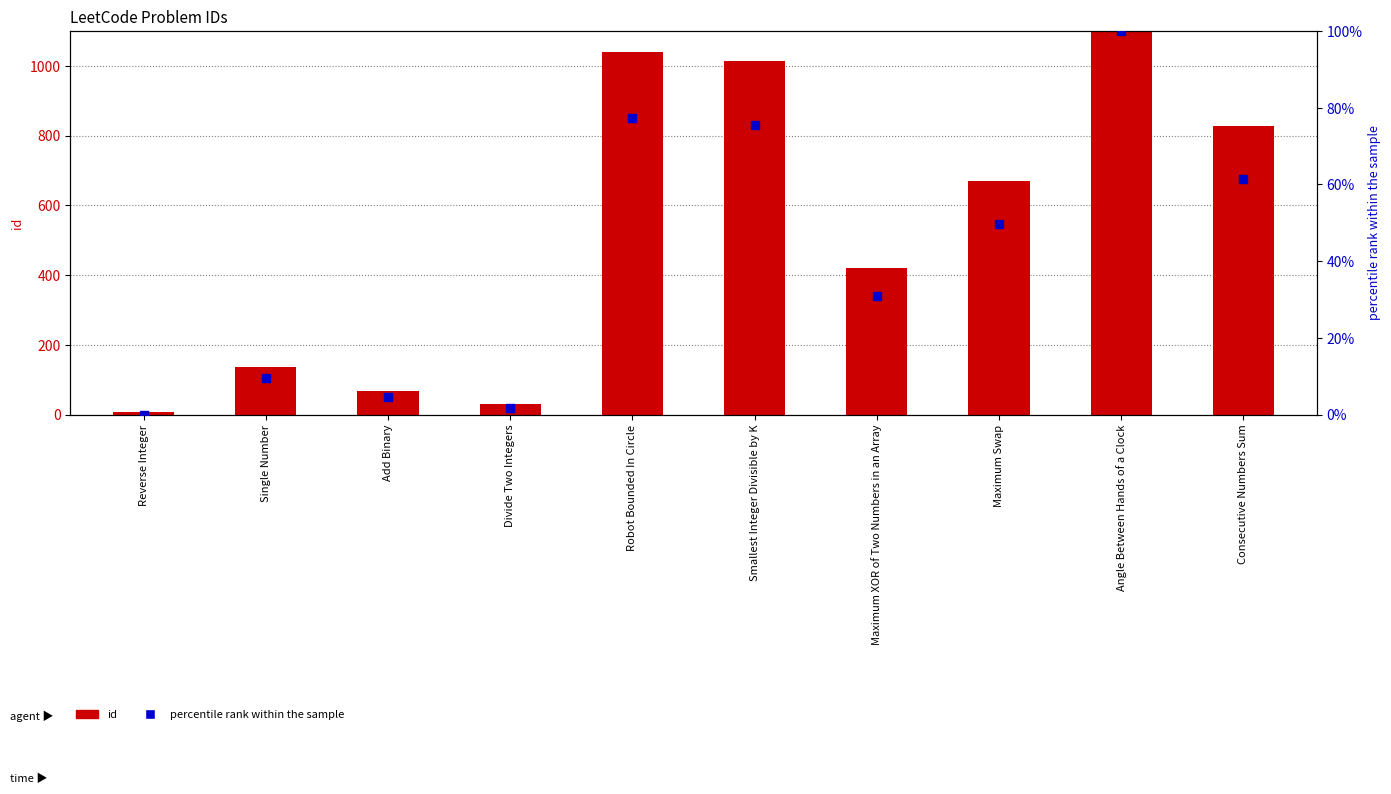

What is the total value across all series at Smallest Integer Divisible by K?

1090.4